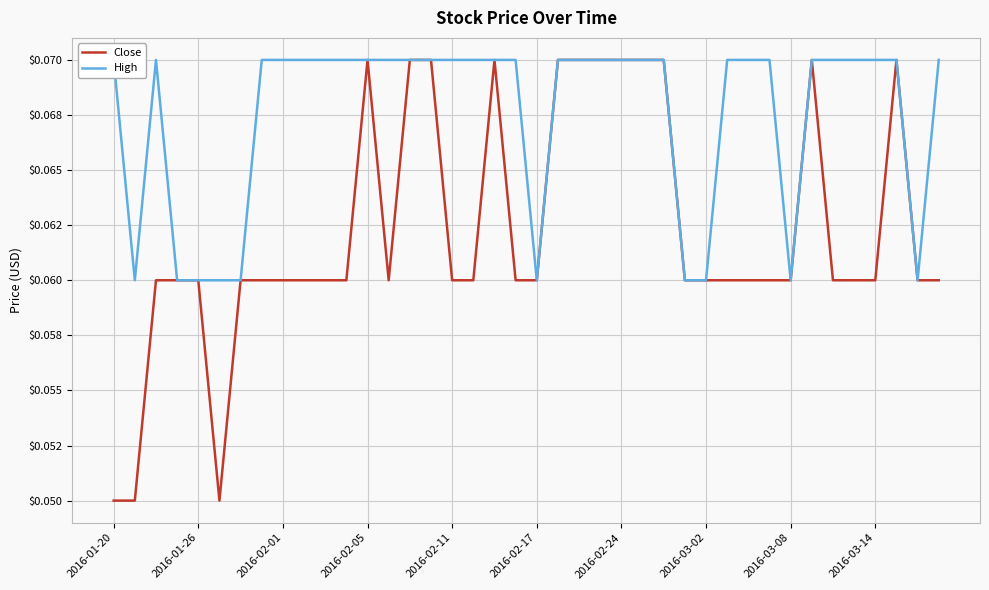

What is the approximate value of High at 34?

0.1